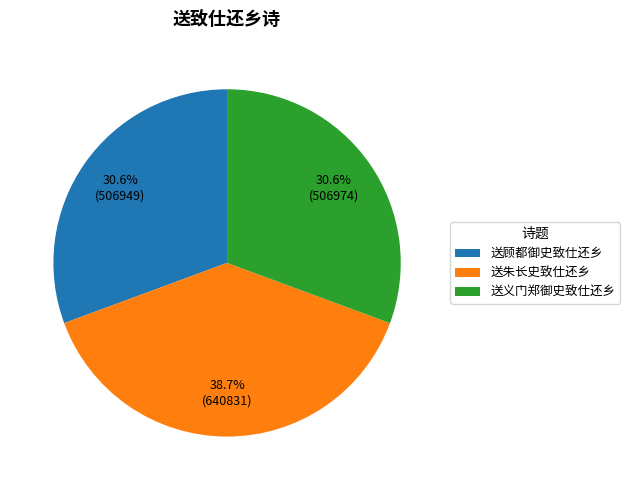

How much of the chart is everything except 送朱长史致仕还乡?

61.3%